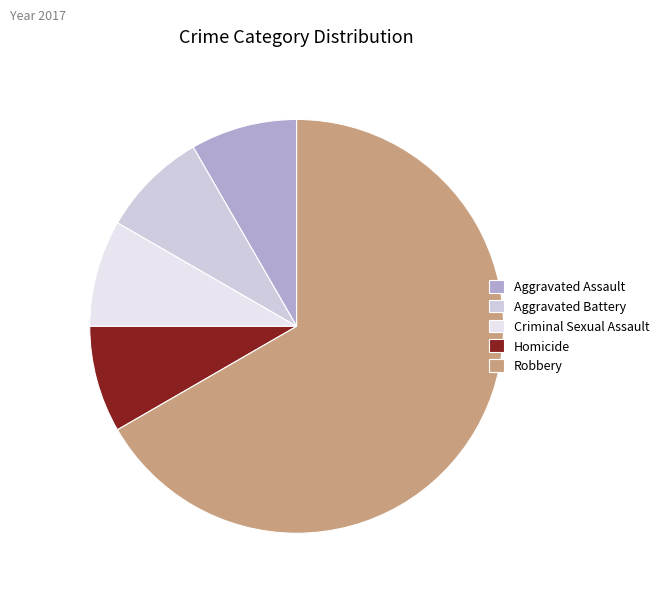

To the nearest percent, what is the combined percentage of Aggravated Assault and Robbery?

75%